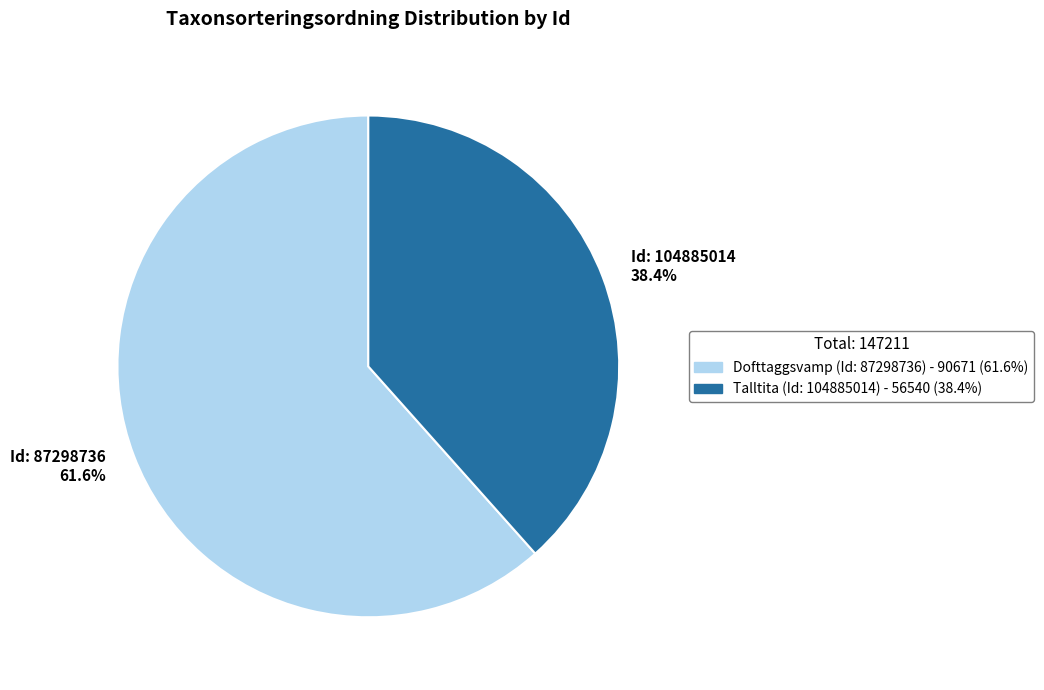

Does any single category account for the majority?

Yes